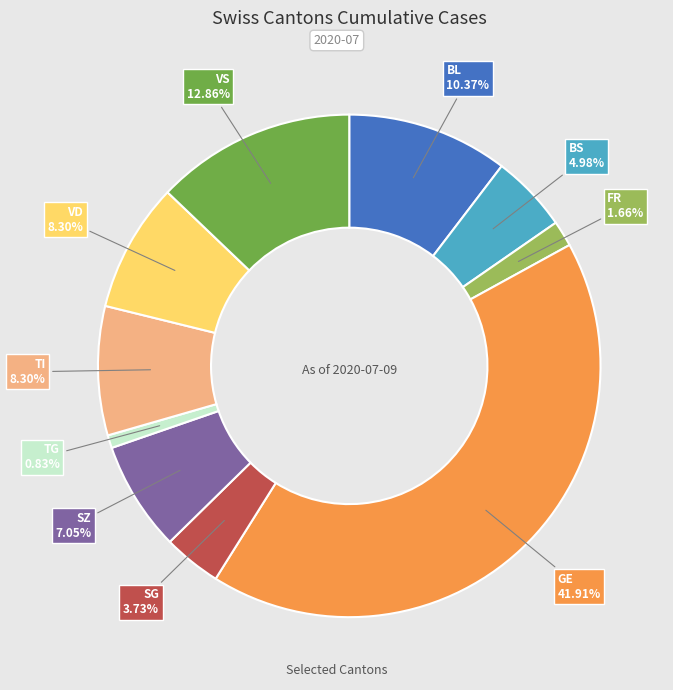

Is there any slice that represents more than half of the pie?

No